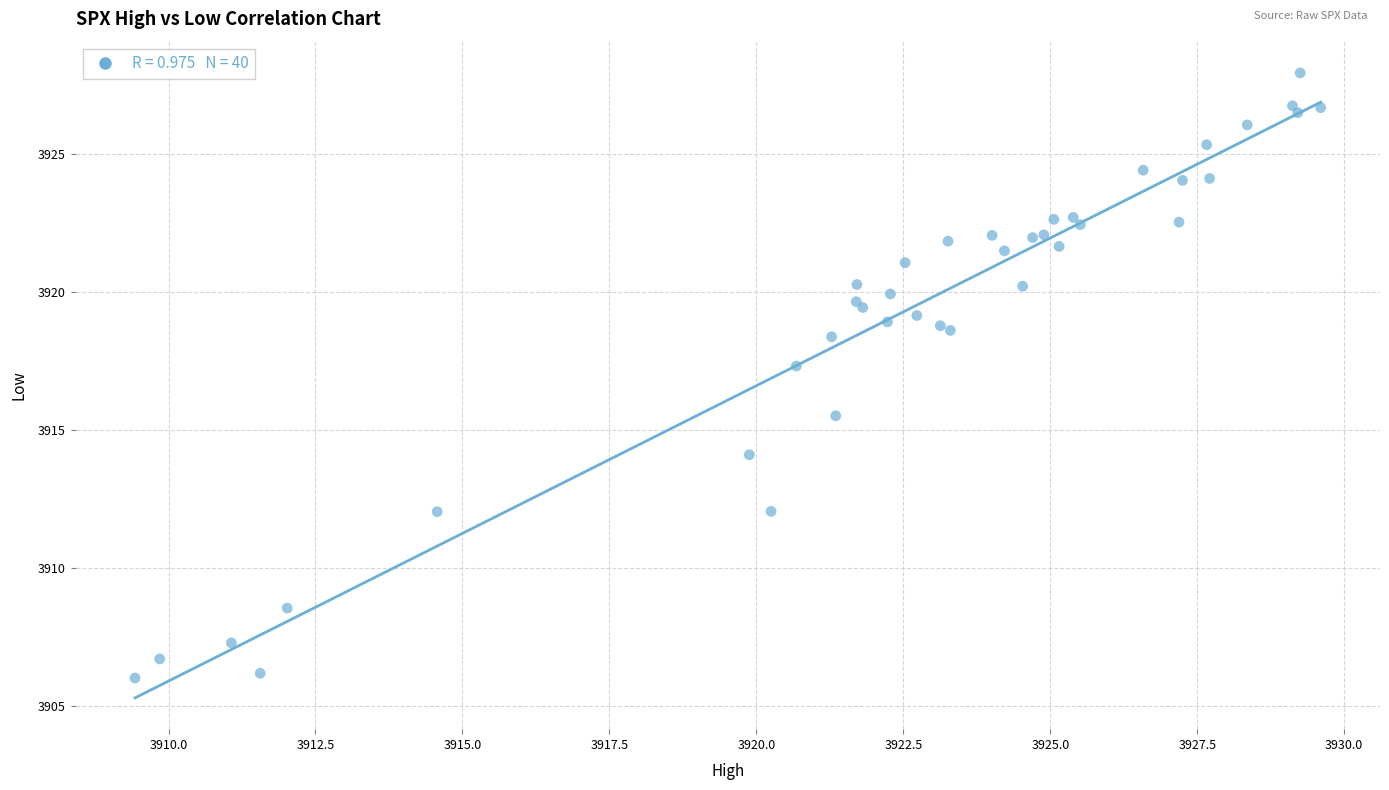

What Y value in the scatter plot is closest to 3916?

3915.5